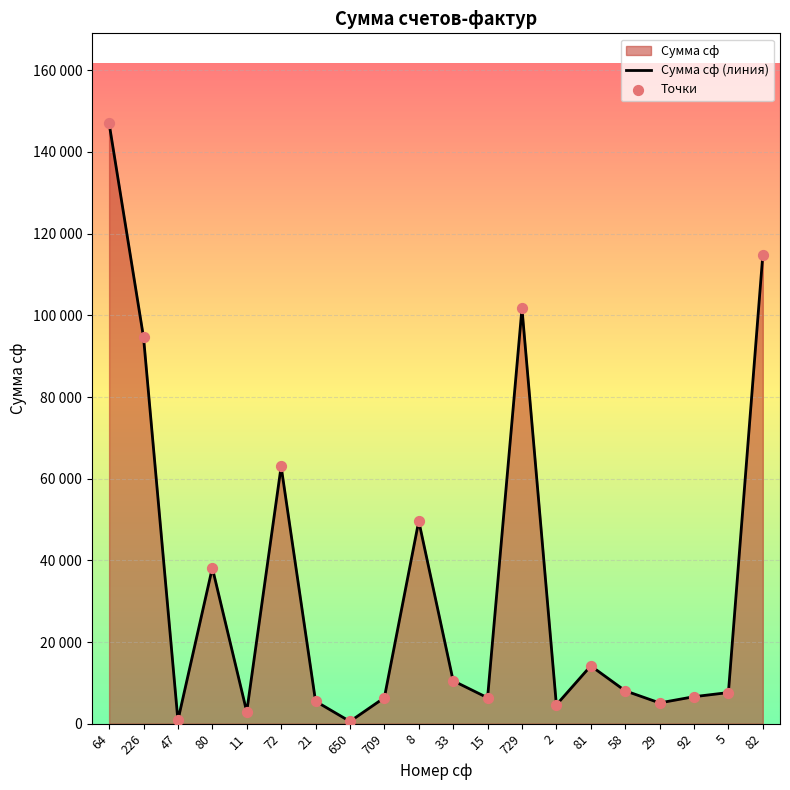

Between 15 and 72, which is larger?

72